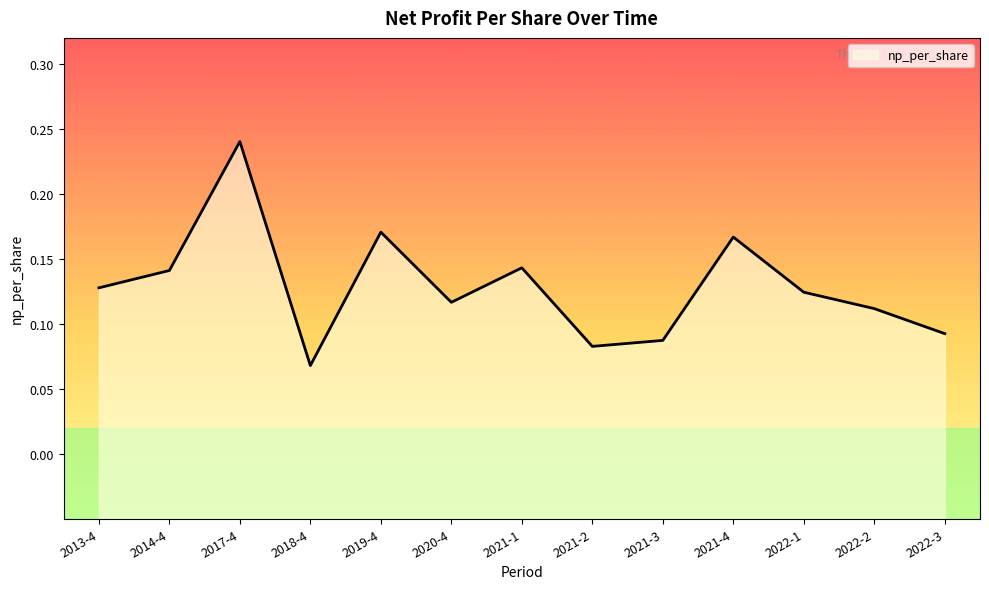

List the labels in order of value, largest first.

2017-4, 2019-4, 2021-4, 2021-1, 2014-4, 2013-4, 2022-1, 2020-4, 2022-2, 2022-3, 2021-3, 2021-2, 2018-4